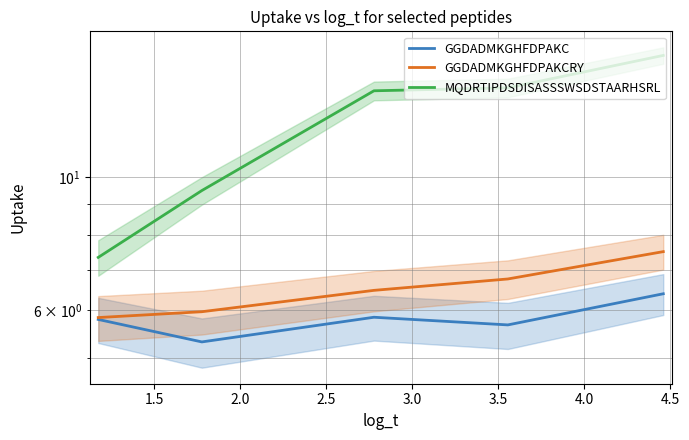

True or false: GGDADMKGHFDPAKC and GGDADMKGHFDPAKCRY intersect in this chart.

False